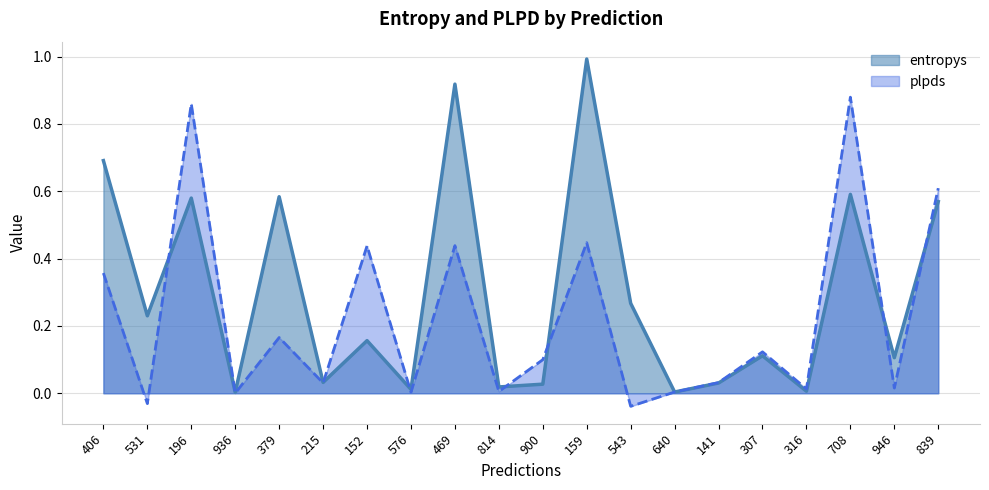

What is the maximum value for entropys?

1.0